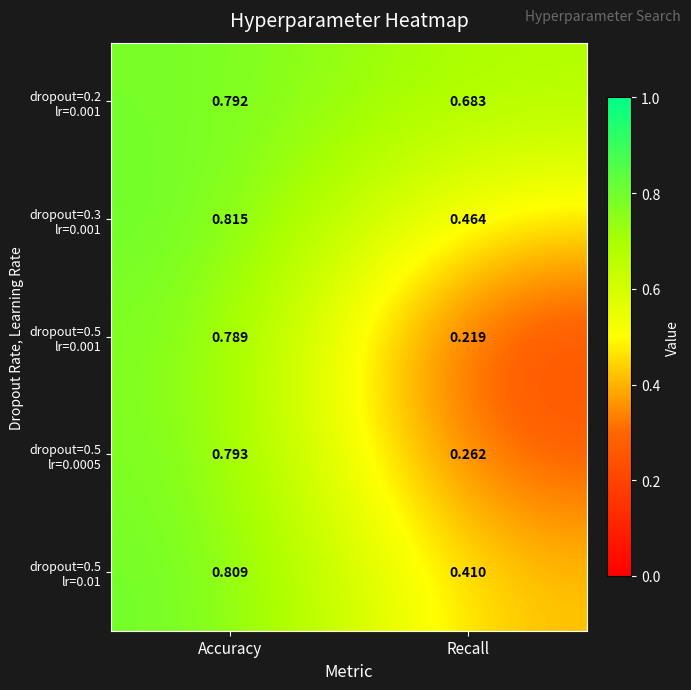

At which category is the sum across all series the highest?

Accuracy